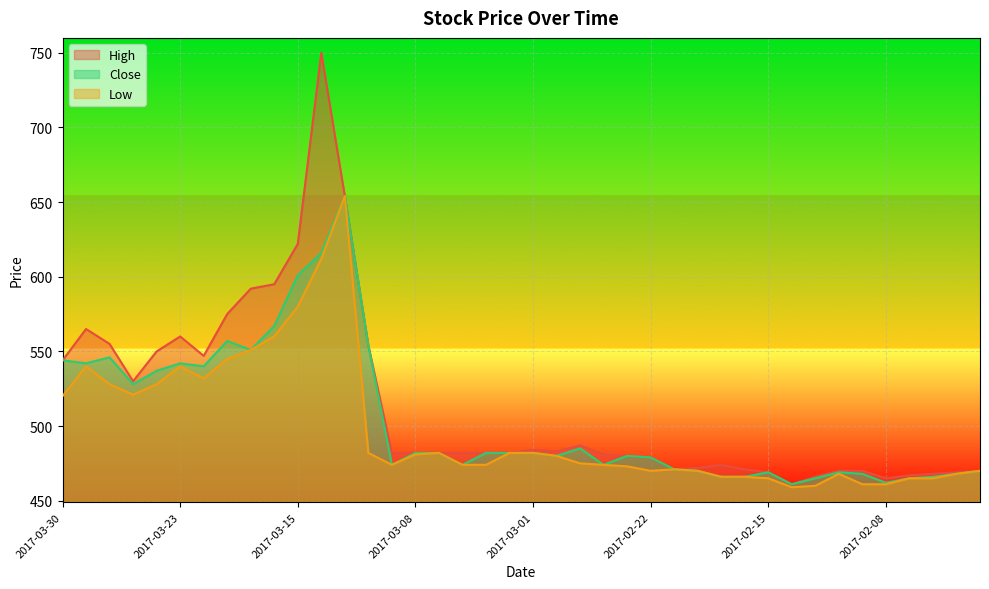

What are all the series names shown in the legend?

High, Close, Low